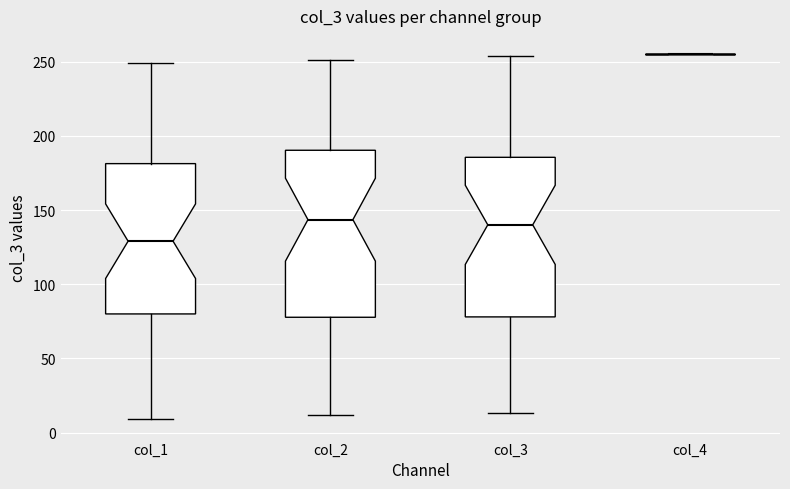

Where is the upper edge of the box for col_3 on the y-axis? The values are not printed on the chart, so give them approximately, as read against the axis.

185